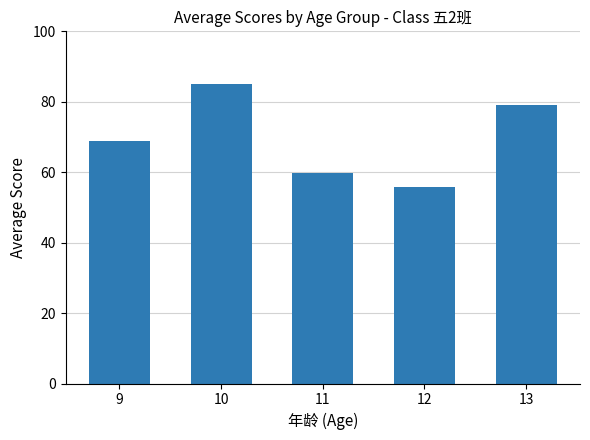

List the labels in order of value, largest first.

10, 13, 9, 11, 12